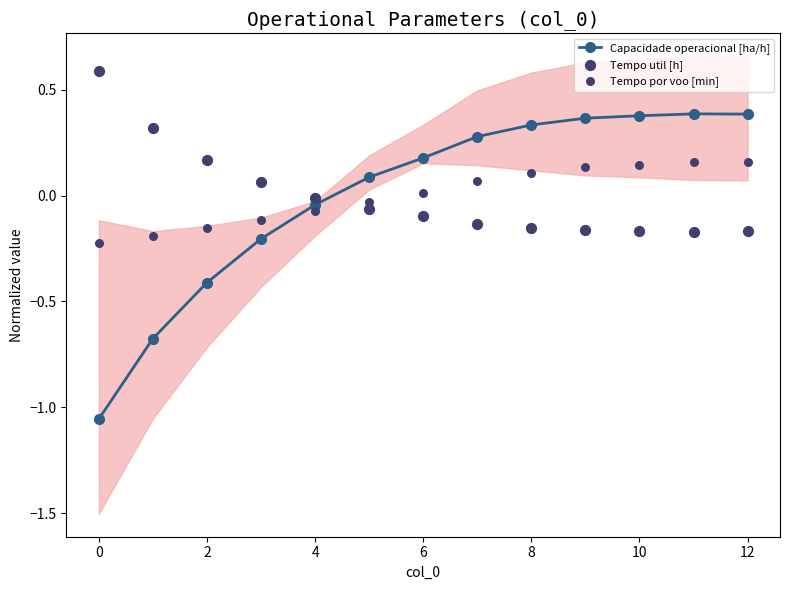

True or false: Capacidade operacional [ha/h] has more than 2 points higher than both neighbors.

False